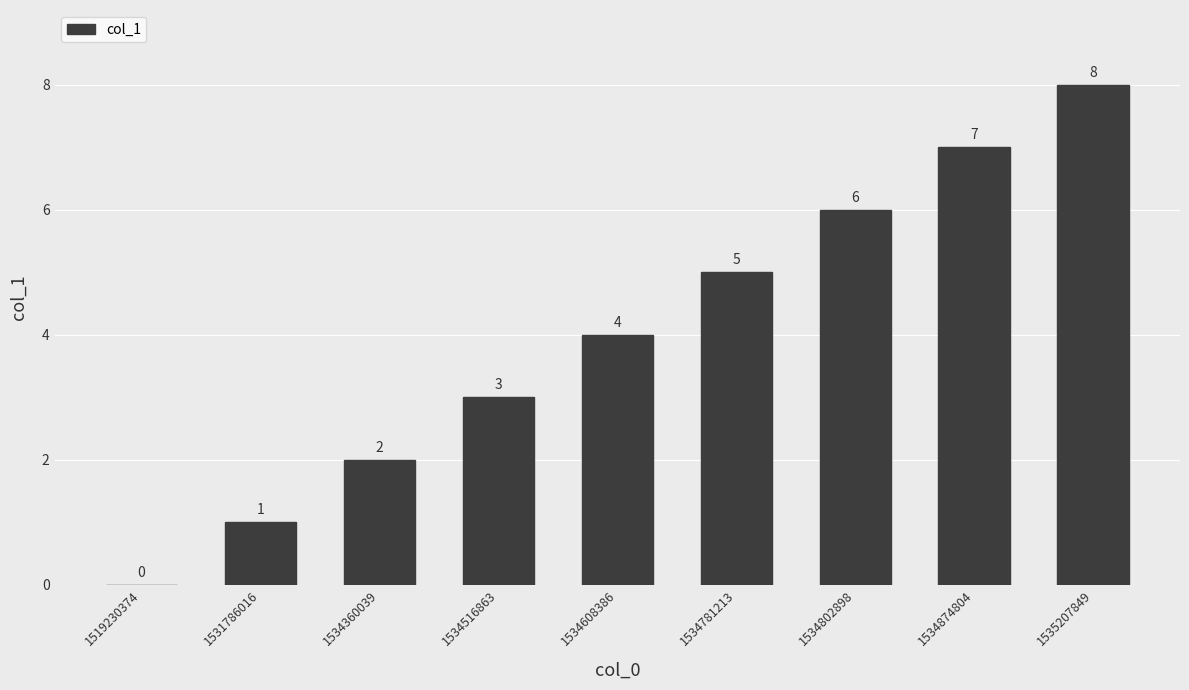

What is the change in value from 1534781213 to 1535207849?

+3